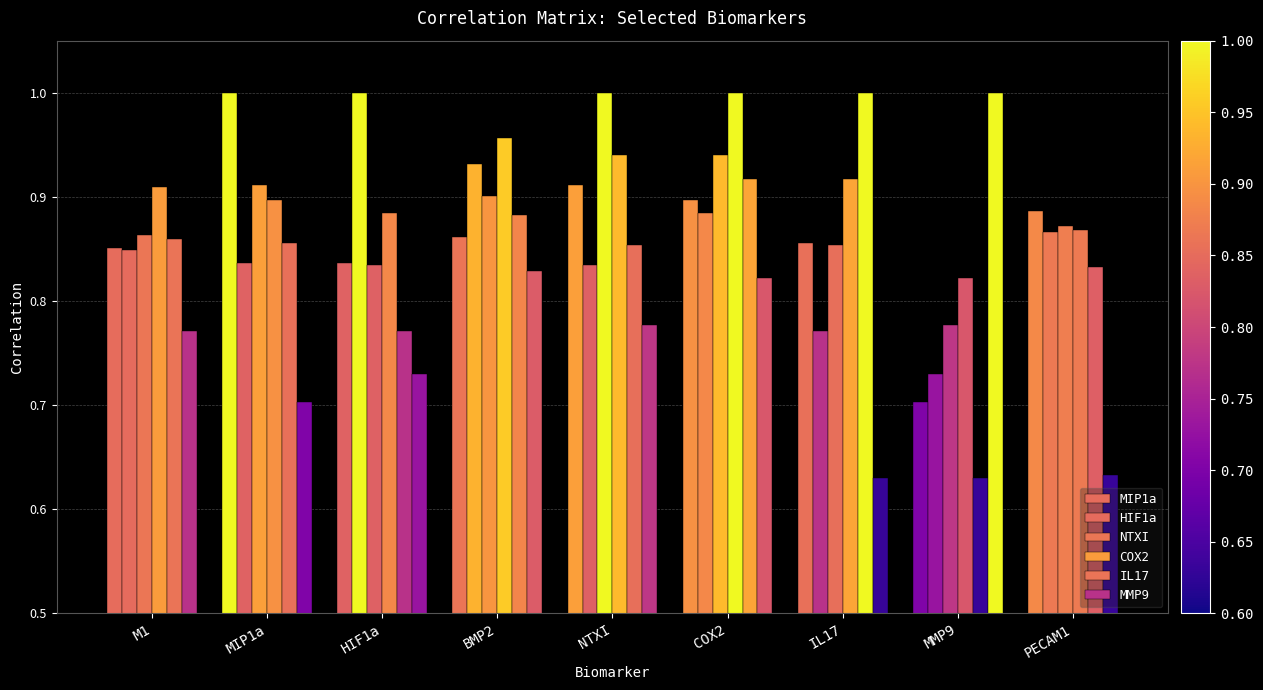

At which category is the sum across all series the highest?

COX2